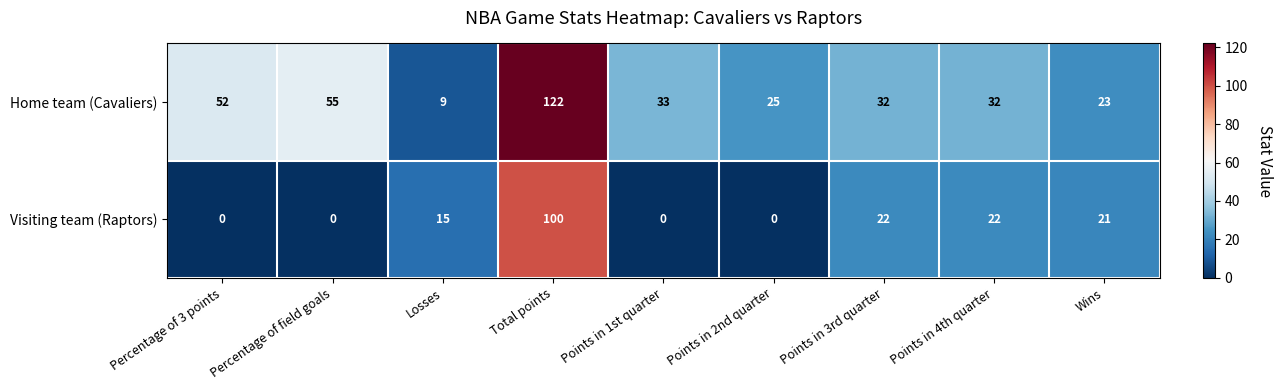

Which series has the largest total across all categories?

Home team (Cavaliers)